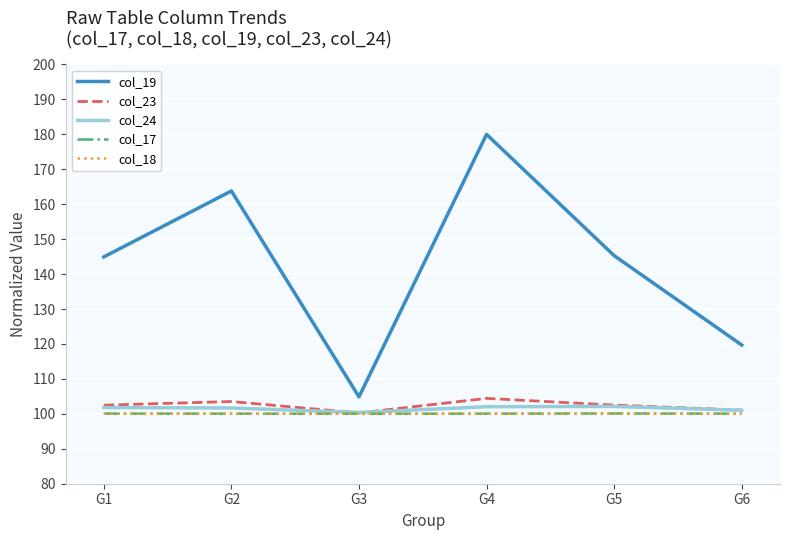

Which category has the highest value across all series?

G4